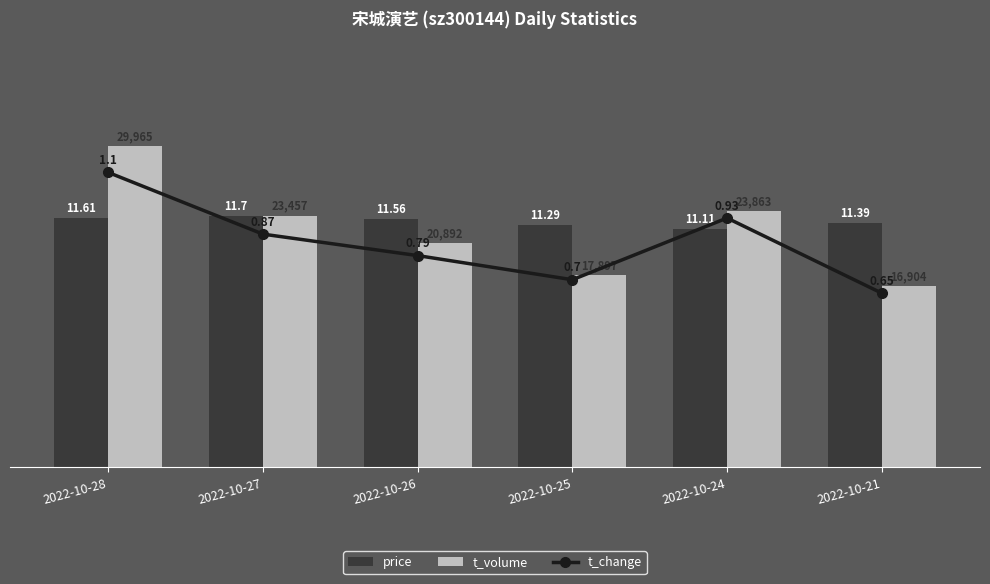

What value does the t_volume series have at 2022-10-25?

17897.0